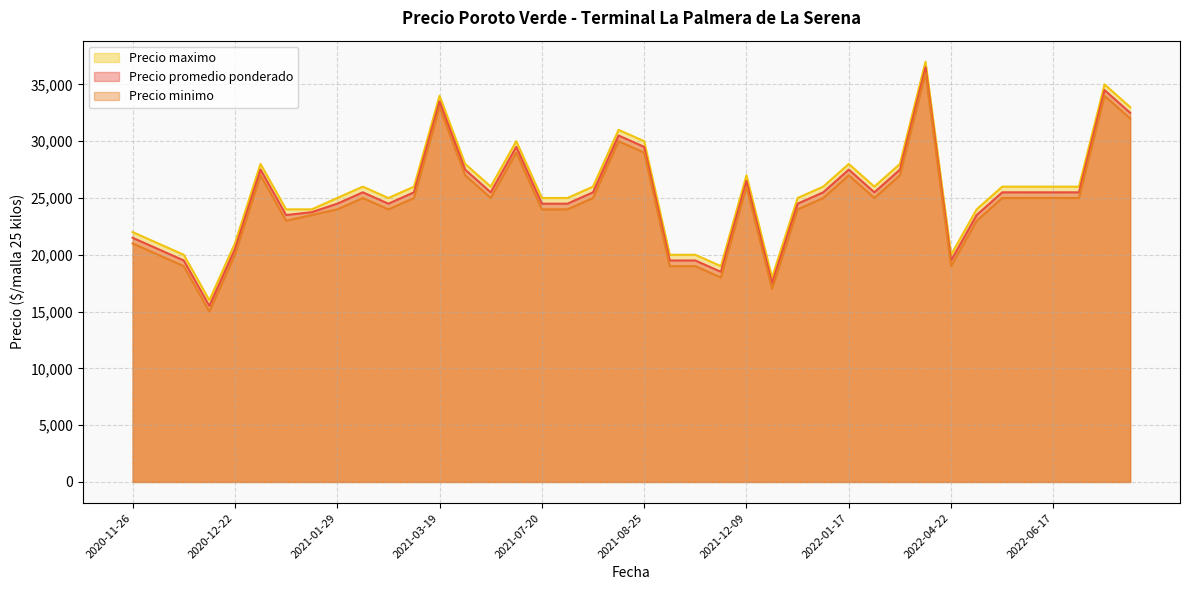

At which label does Precio promedio ponderado first exceed 25500?

2021-01-07